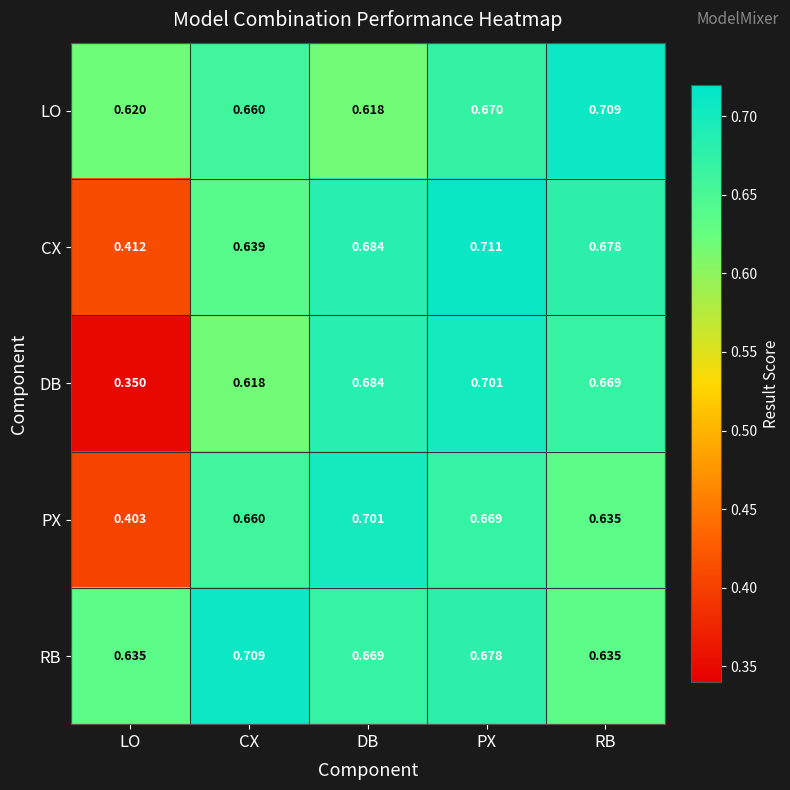

Rank the categories by CX value from lowest to highest.

LO, CX, RB, DB, PX